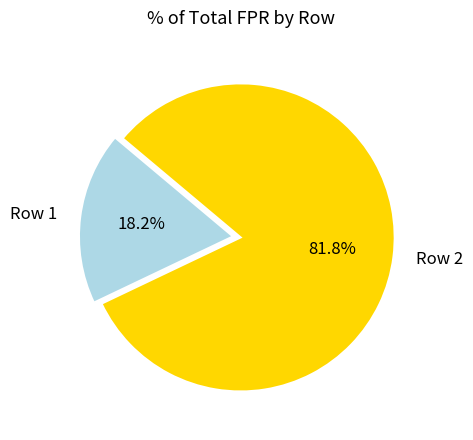

How many segments does this pie chart have?

2